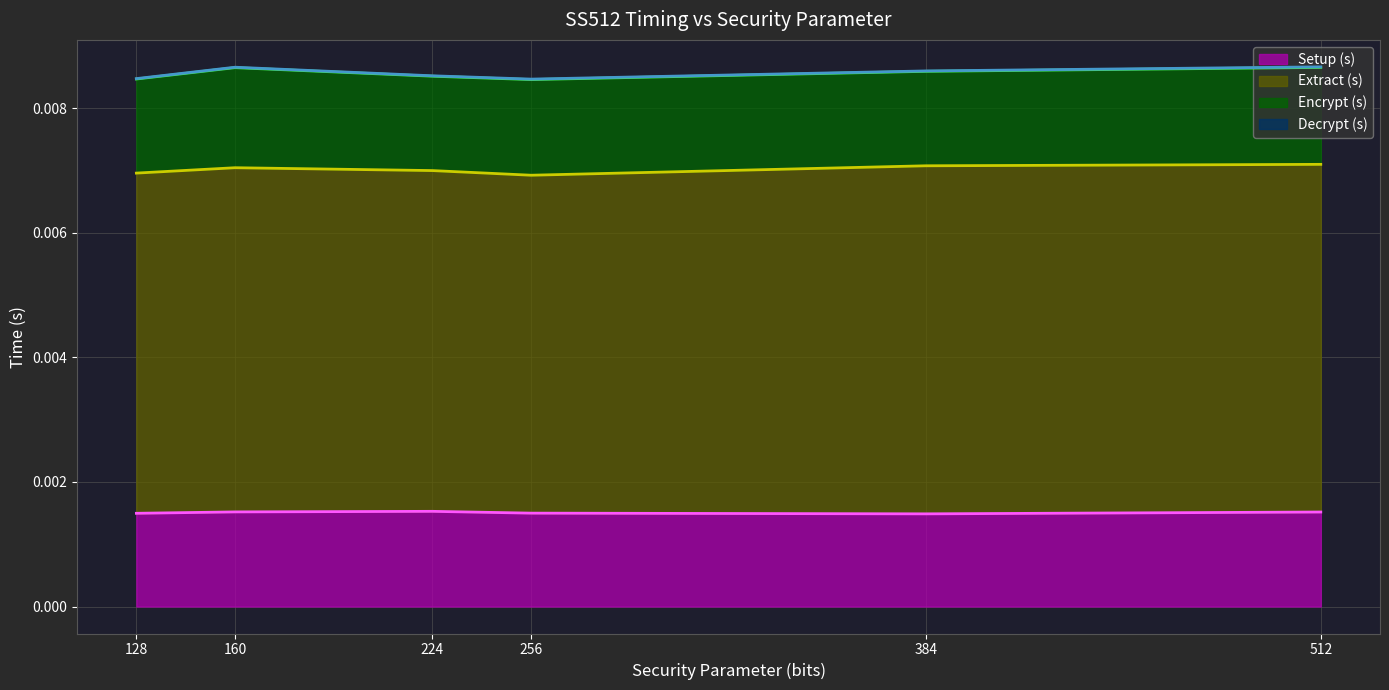

True or false: Setup (s) and Decrypt (s) intersect in this chart.

False